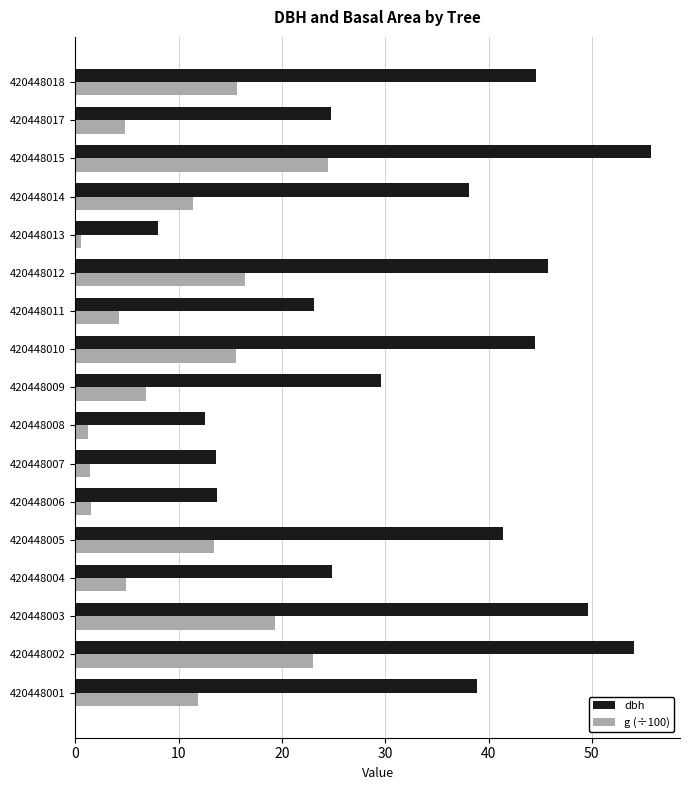

Rank the series by their maximum value, from highest to lowest.

dbh, g (÷100)